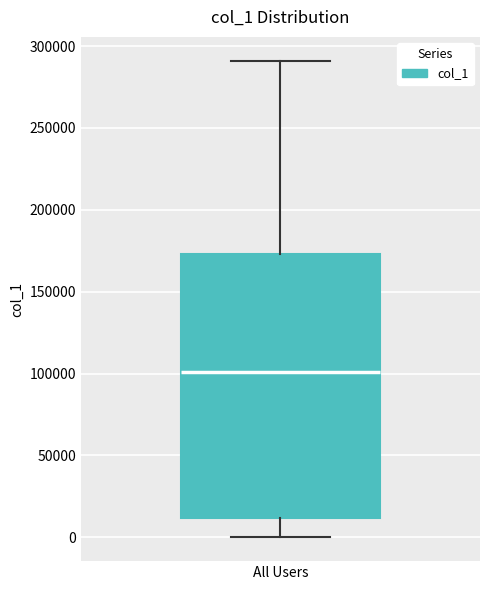

Transcribe this box plot: give where the median line is, the range the box spans, and where the two whiskers end, as read against the y-axis. The values are not printed on the chart, so give them approximately, as read against the axis.

median 100000, box 10000 to 175000, whiskers 0 to 290000